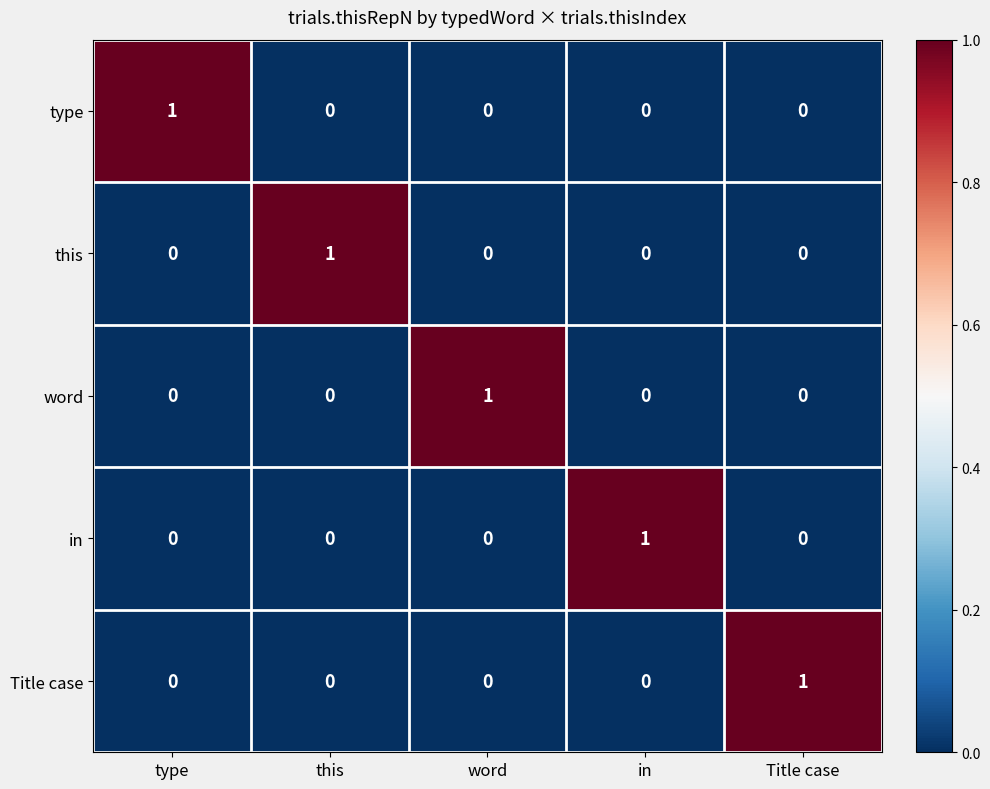

What is the total value across all series at word?

1